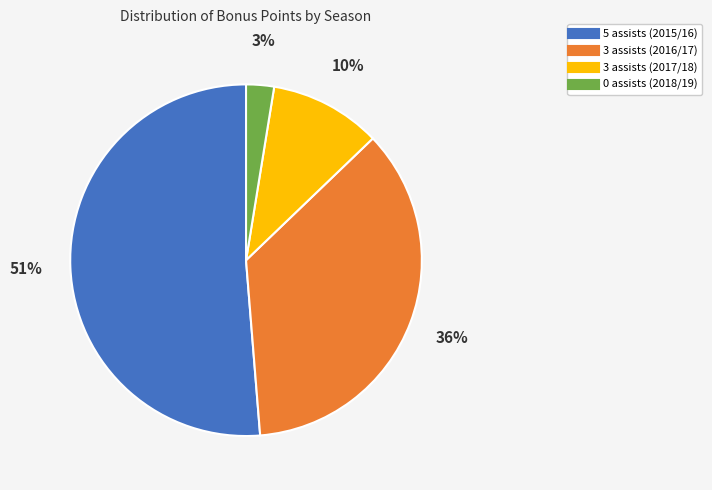

Which has a higher value, 3 assists (2017/18) or 5 assists (2015/16)?

5 assists (2015/16)